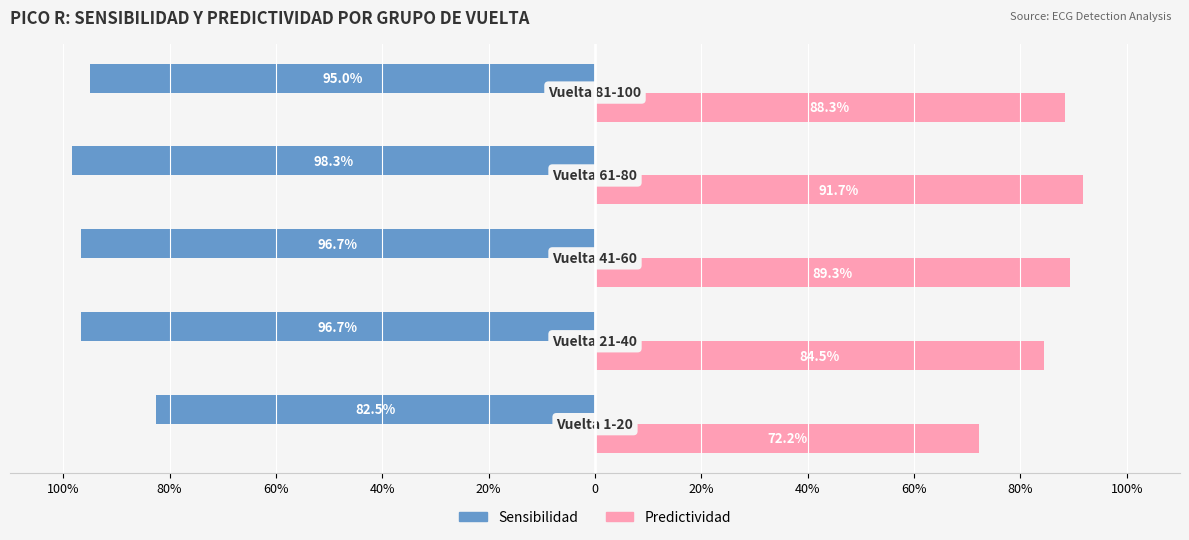

Which series has the largest total across all categories?

Sensibilidad